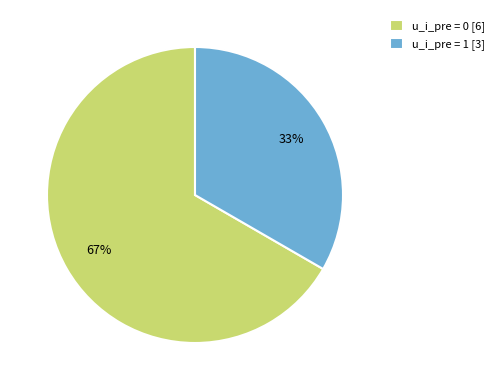

How many slices are in this pie chart?

2